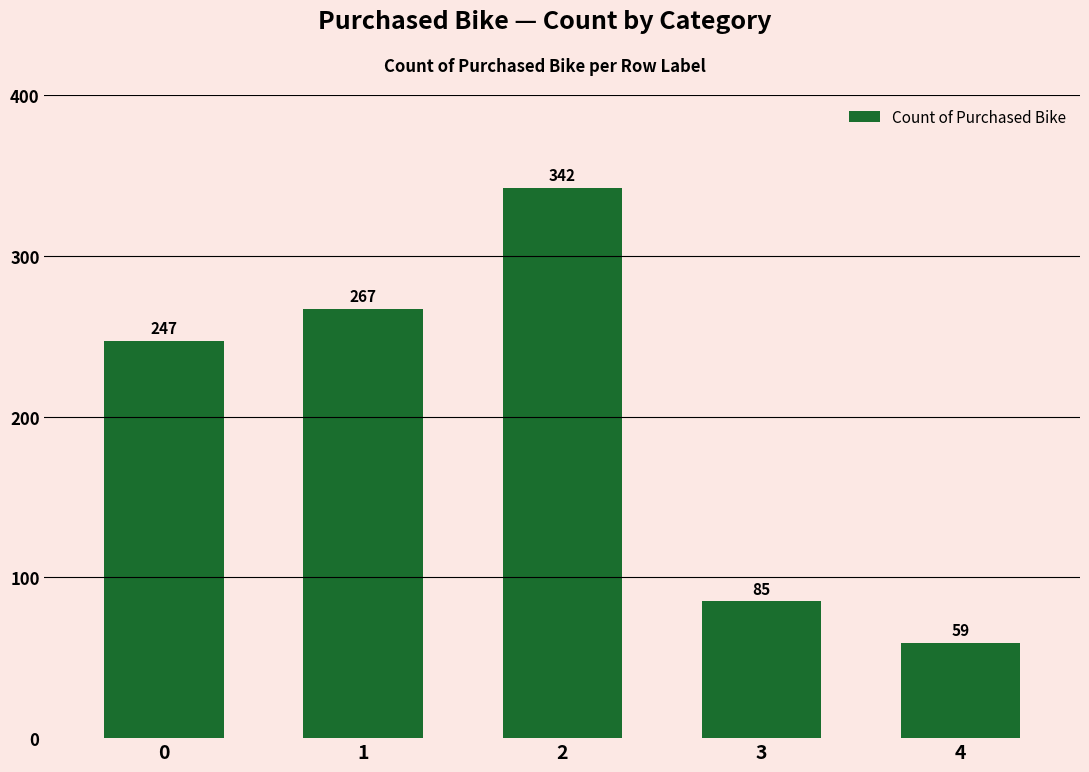

Reading left to right, list all the values displayed in this chart.

247	267	342	85	59